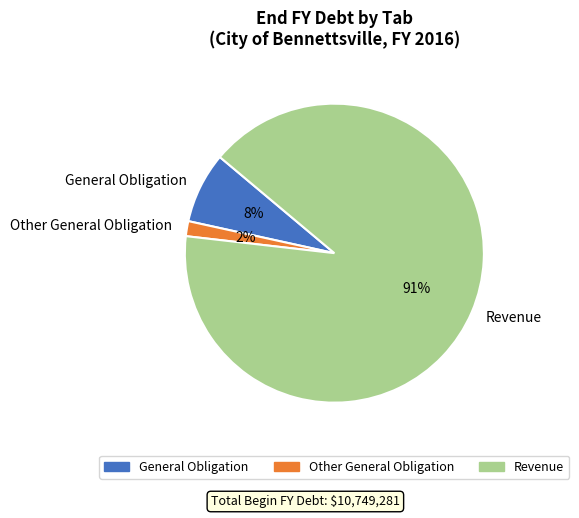

To the nearest percent, what is the average slice percentage?

33%